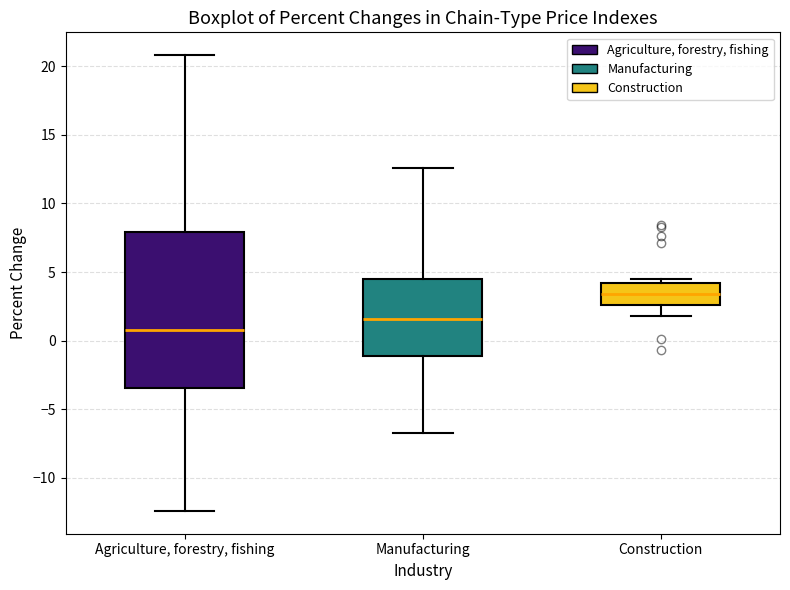

Which box has the highest median line?

Construction